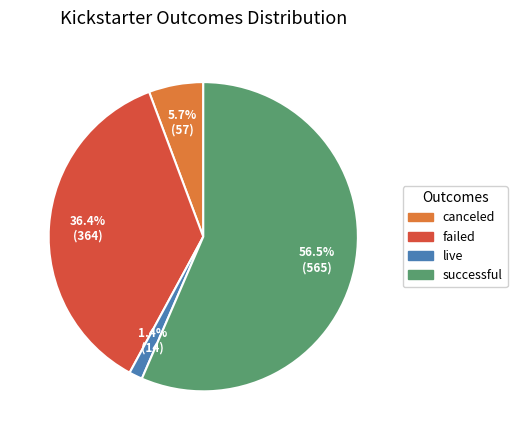

Rank the categories by value from highest to lowest.

successful, failed, canceled, live